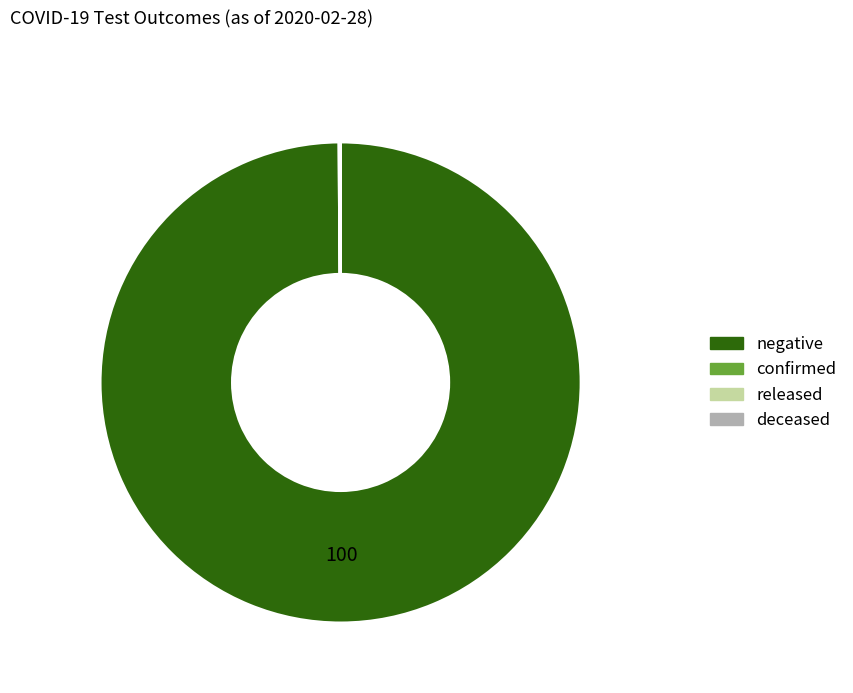

What is the largest slice in the pie chart?

negative